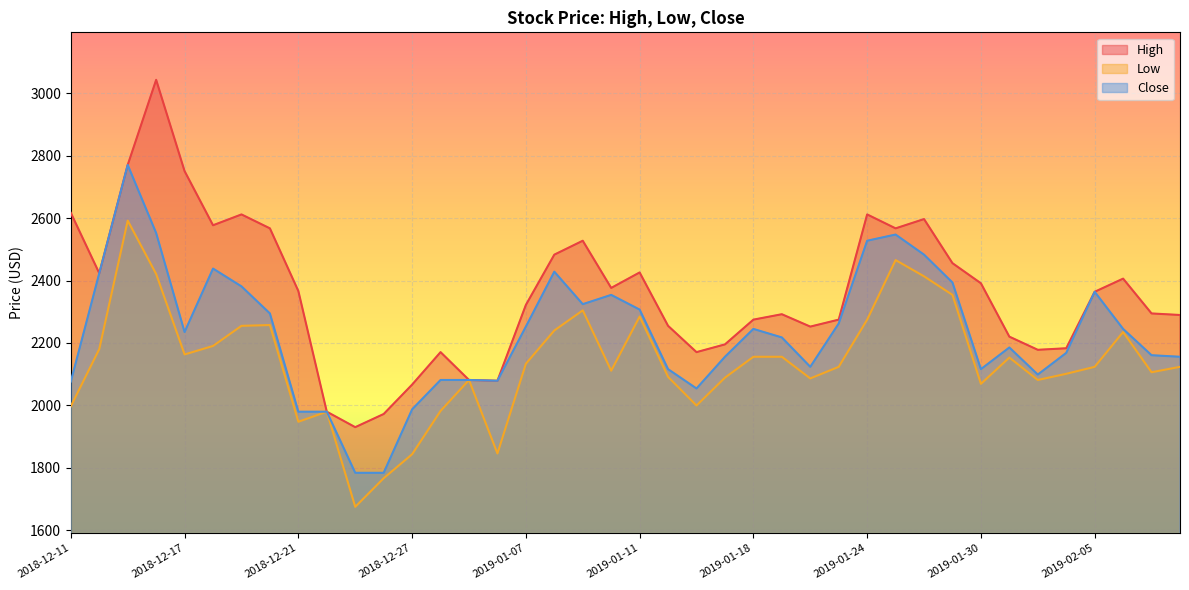

How many lines are shown in the chart?

3